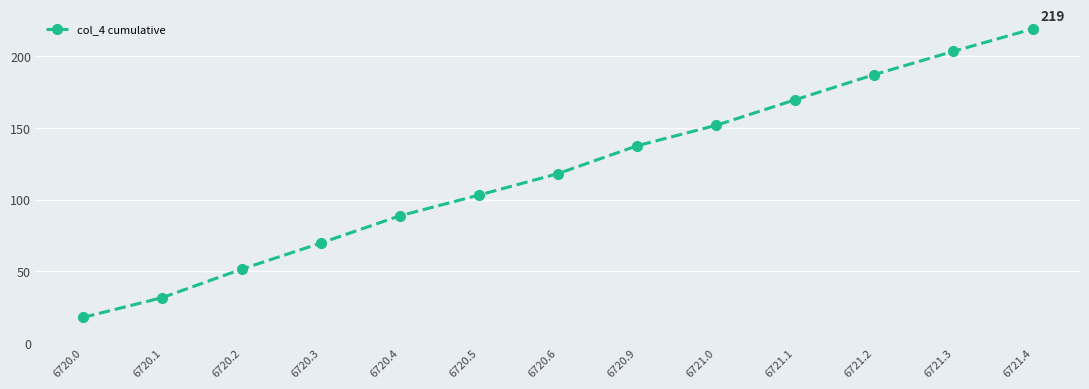

The chart shows a value of 16.8 at 6720.1. True or false?

False